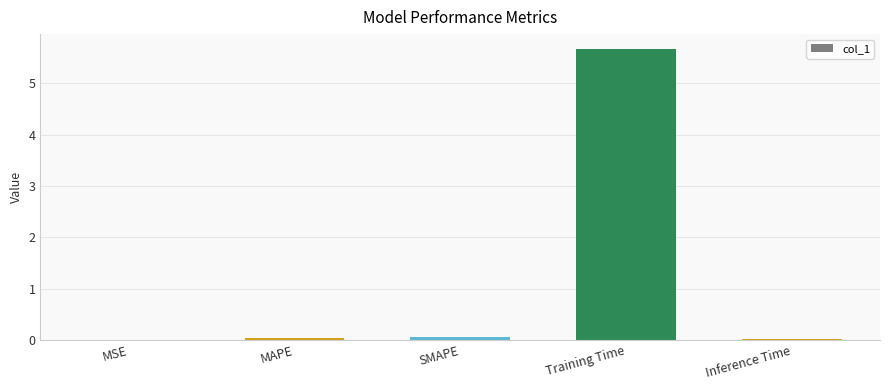

Which category has the highest value across all series?

Training Time